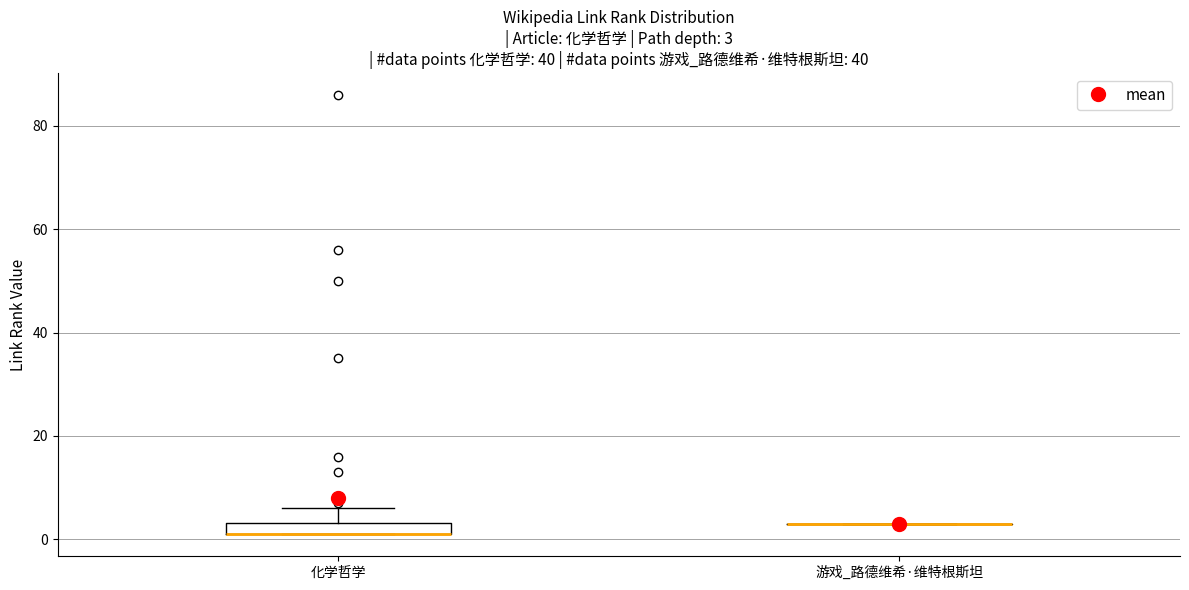

Comparing the boxes themselves (not the whiskers), which one is the tallest?

化学哲学